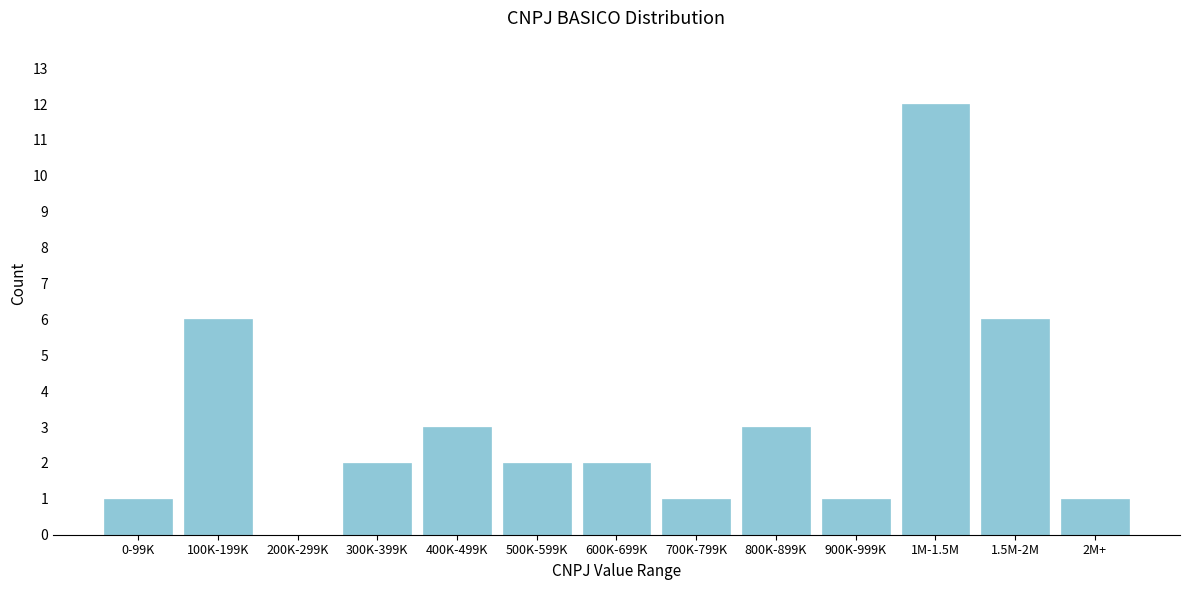

Reading right to left, extract all data points from this chart.

2M+=1	1.5M-2M=6	1M-1.5M=12	900K-999K=1	800K-899K=3	700K-799K=1	600K-699K=2	500K-599K=2	400K-499K=3	300K-399K=2	200K-299K=0	100K-199K=6	0-99K=1